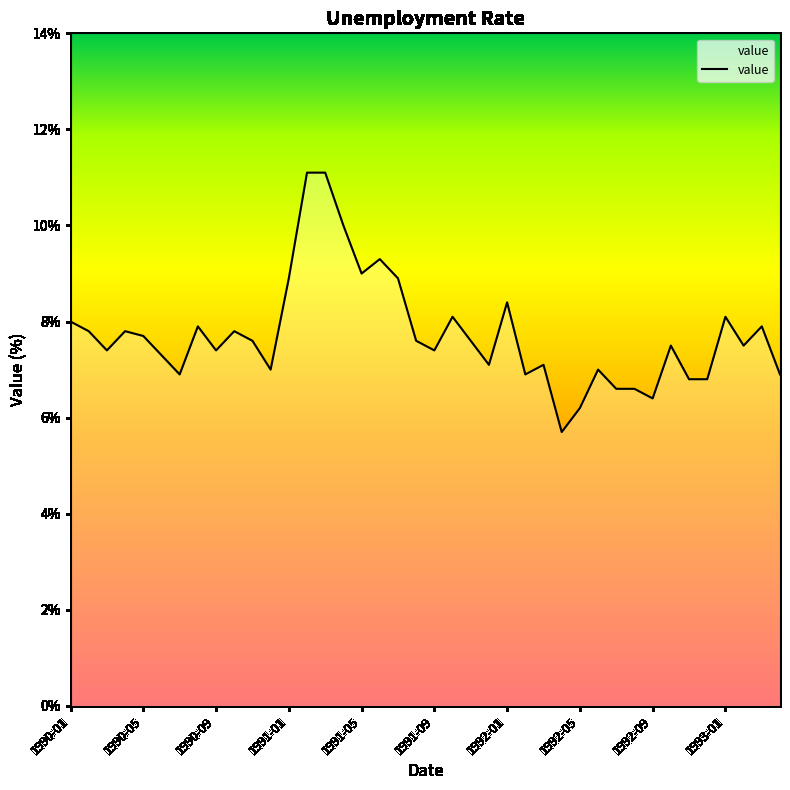

What is the minimum value shown in the chart?

5.7